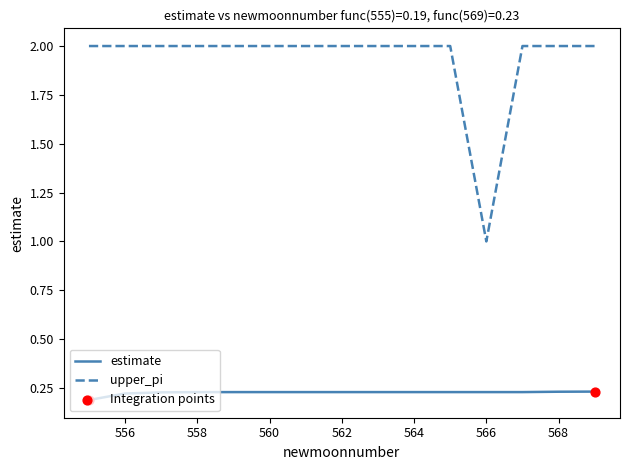

What is the maximum value shown in the chart?

2.0